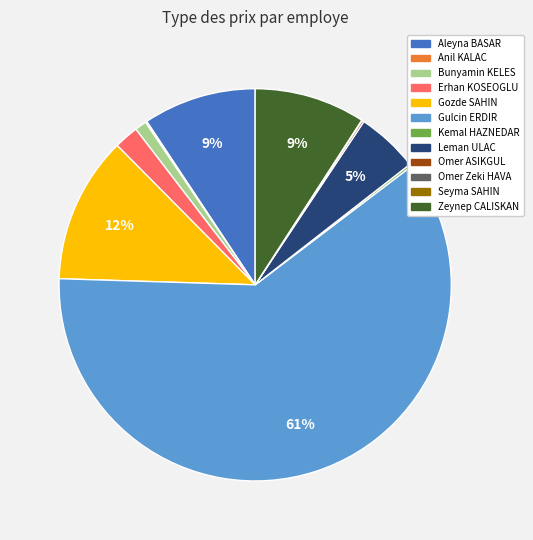

Is there any slice that represents more than half of the pie?

Yes